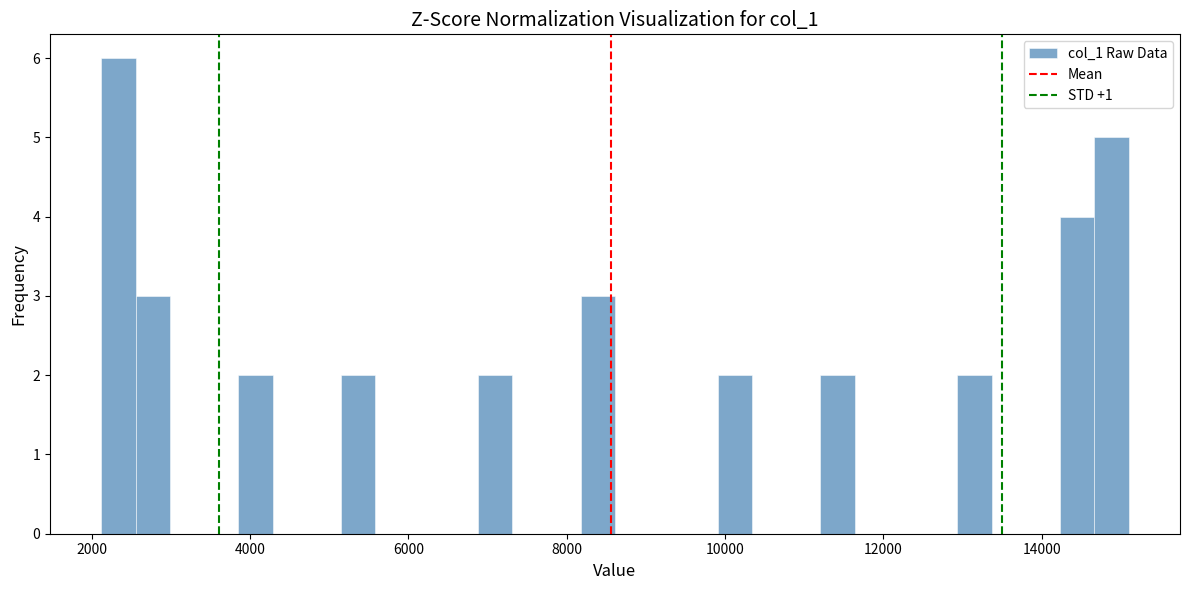

Read against the x-axis, roughly where is the centre of the tallest bar?

2400